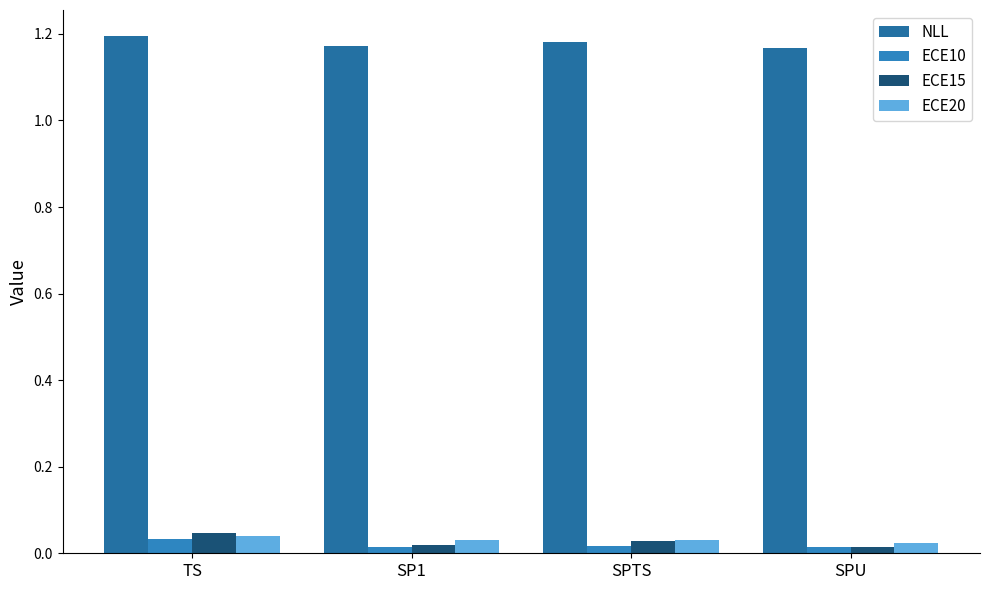

Which series has the widest spread of values?

ECE15